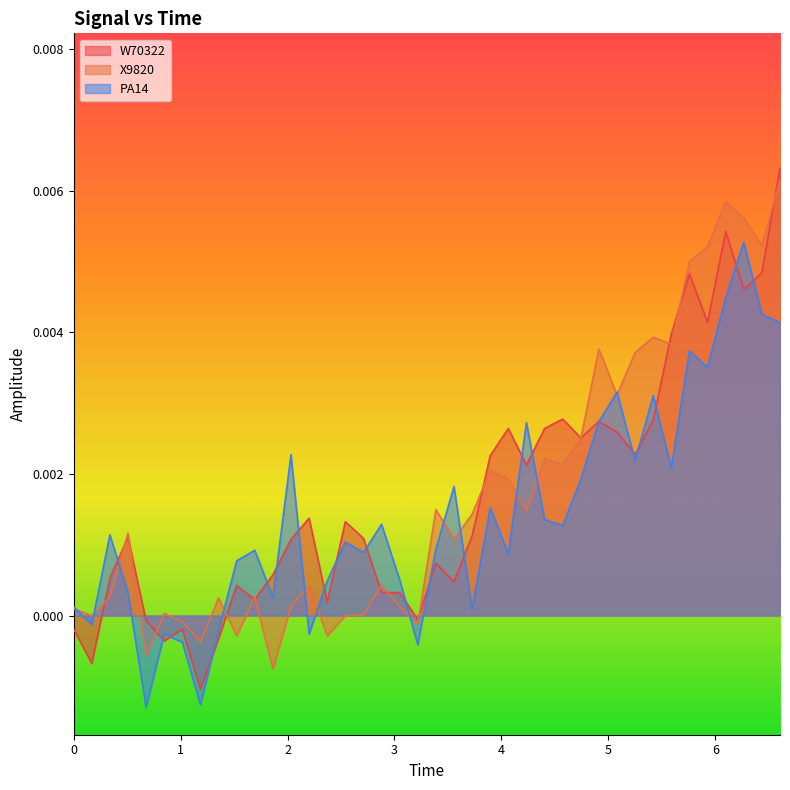

How many values in the X9820 series exceed 0?

31